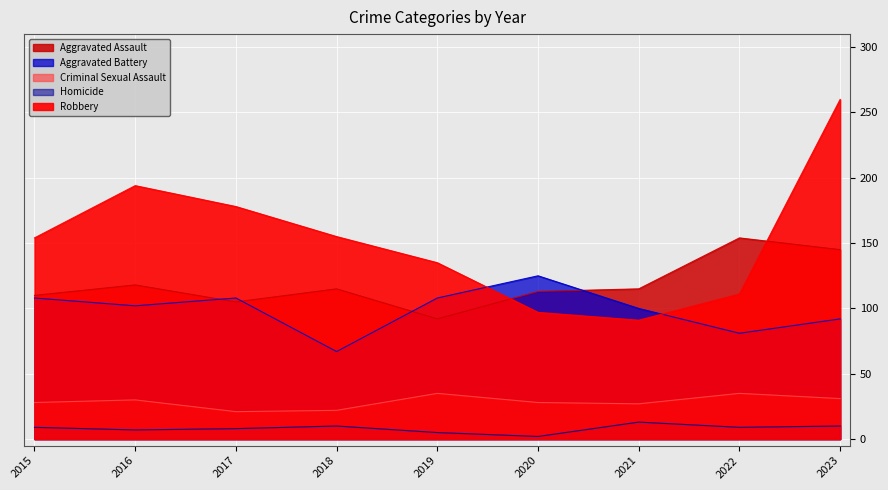

Between 2016 and 2021, which series saw the biggest shift?

Robbery